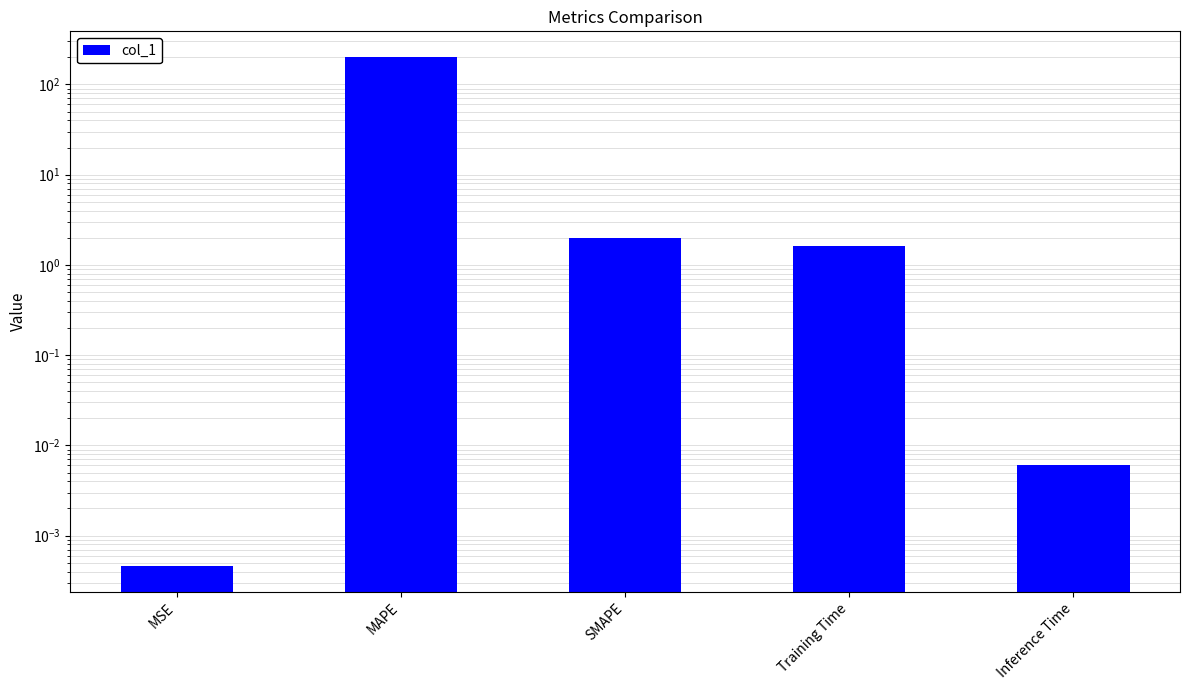

What is the label of the 4th bar from the right?

MAPE